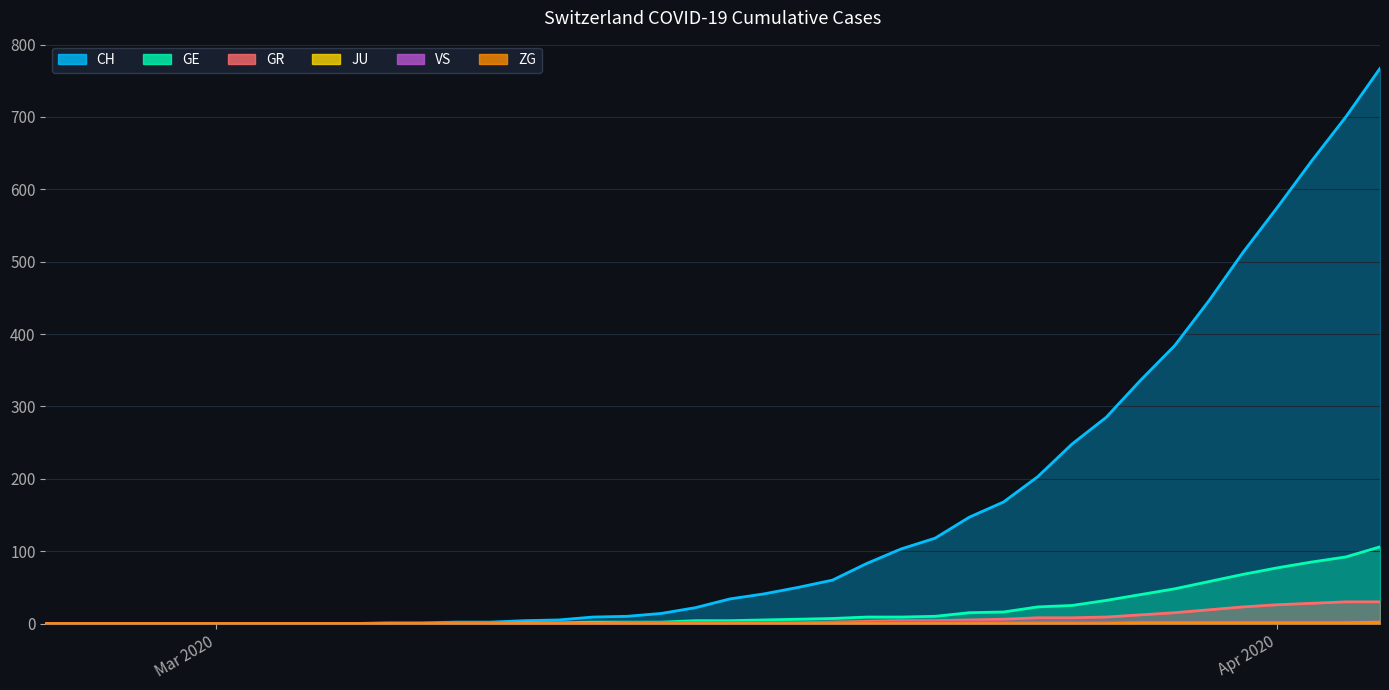

How many VS values are between 0 and 2?

40